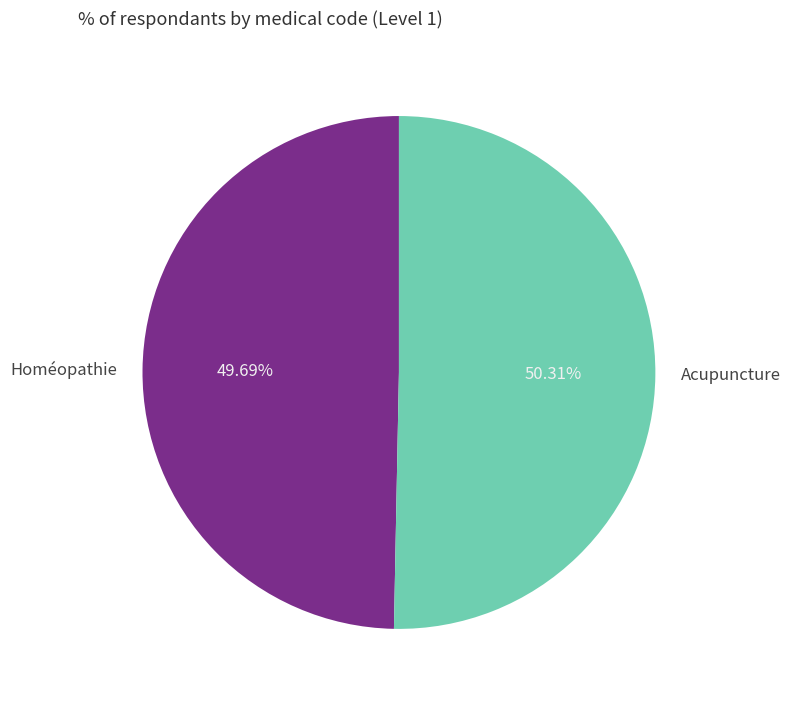

The Acupuncture slice represents 45% of the pie. True or false?

False